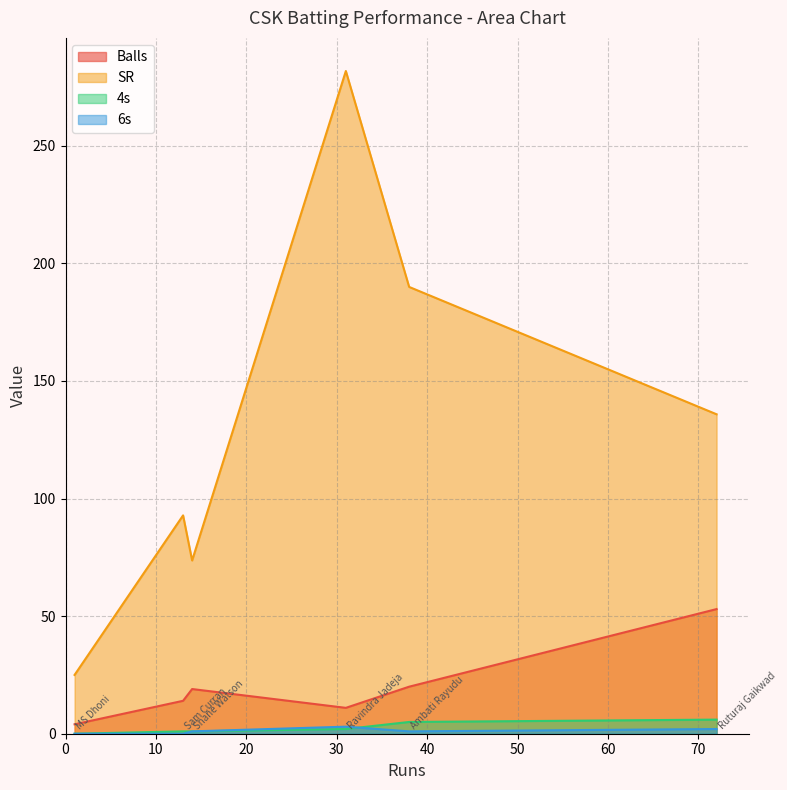

Which series has the widest spread of values?

SR